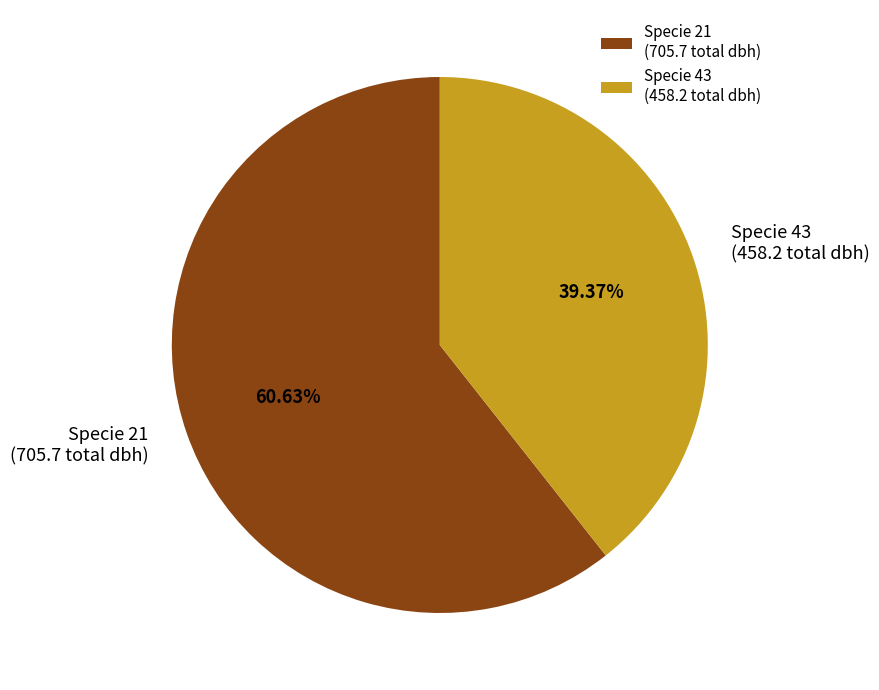

Combined, do Specie 21 (705.7 total dbh) and Specie 43 (458.2 total dbh) account for over 50%?

Yes